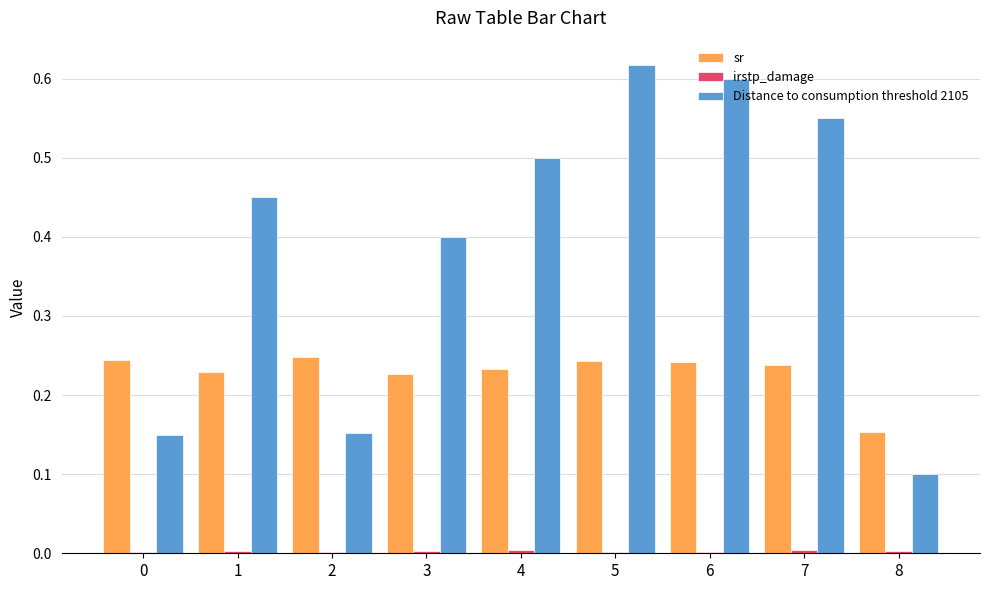

What is the total value across all series at 7?

0.8